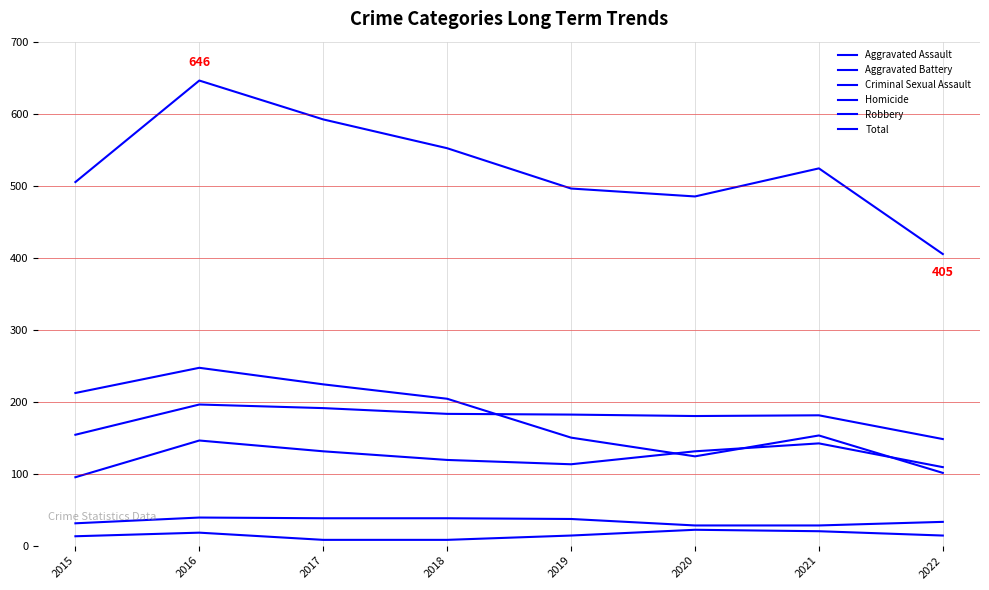

The Aggravated Assault series shows 131 at 2017. True or false?

True